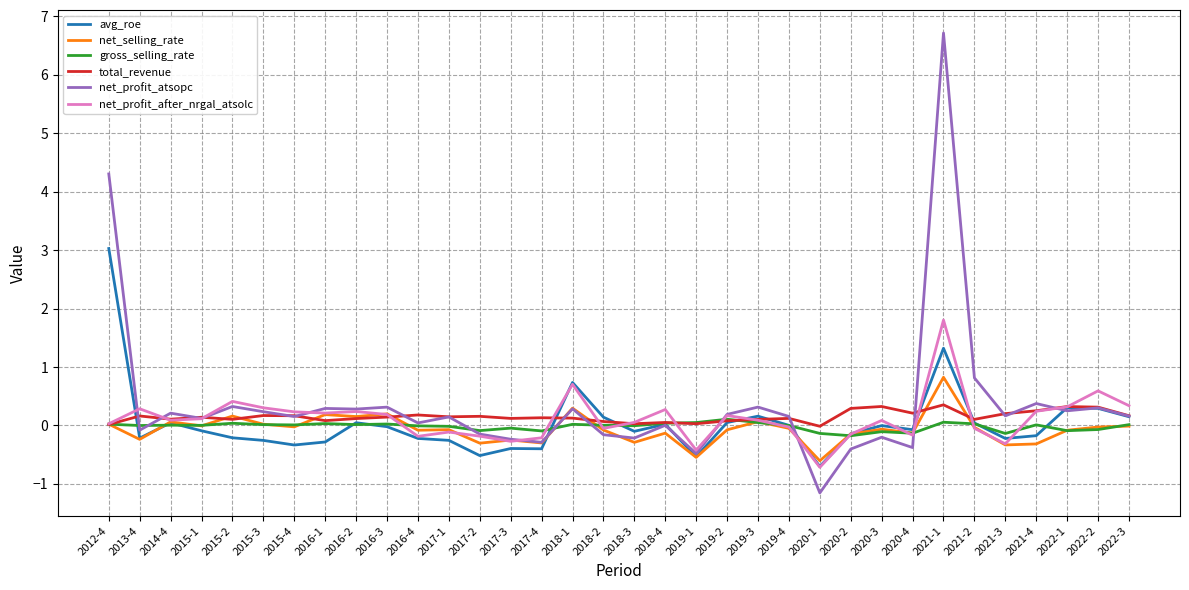

Does the chart display data point markers on the line(s)?

No